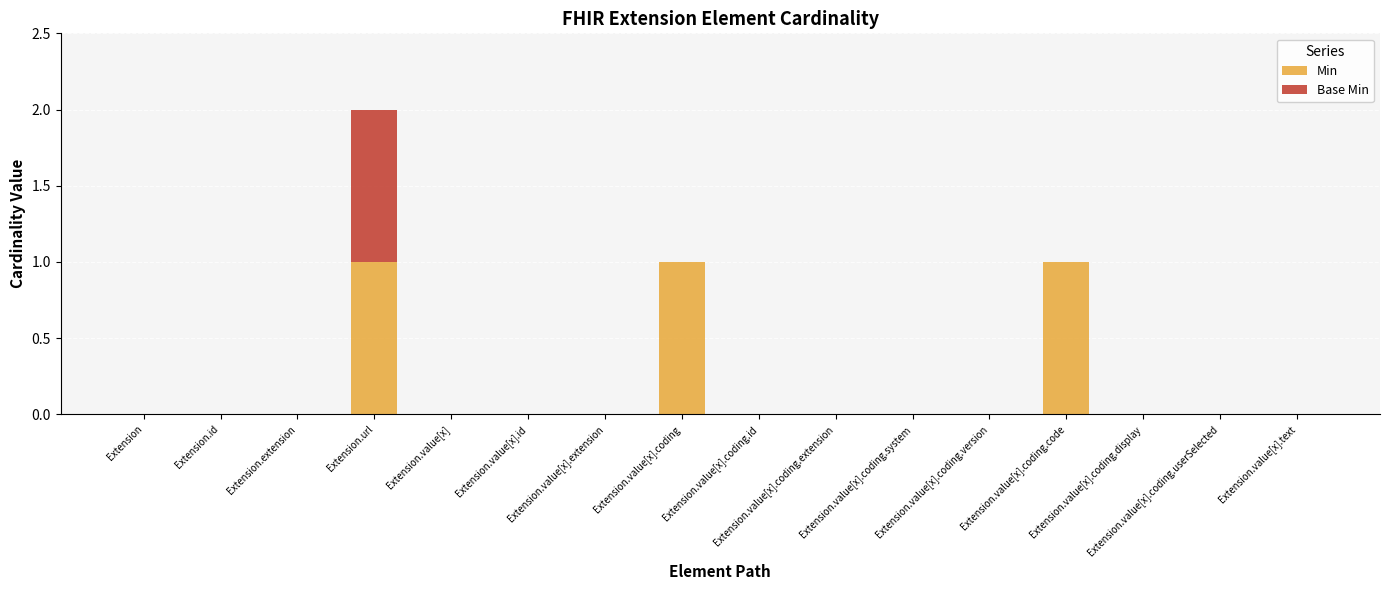

What is the sum of all Min values?

3